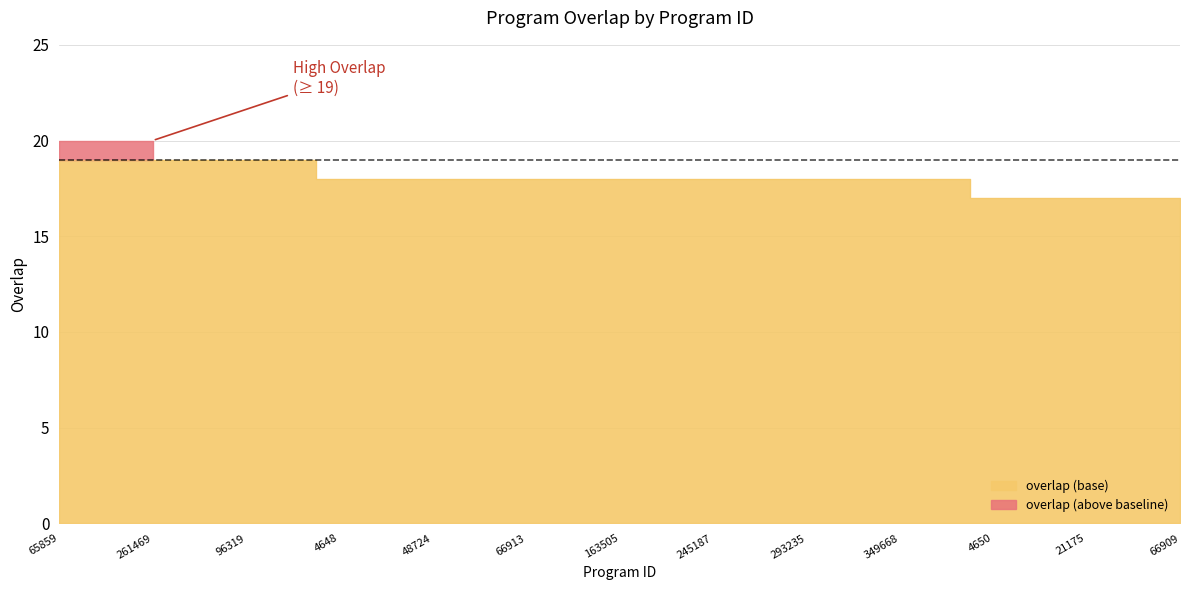

True or false: the data has more than 2 interior local peaks.

False